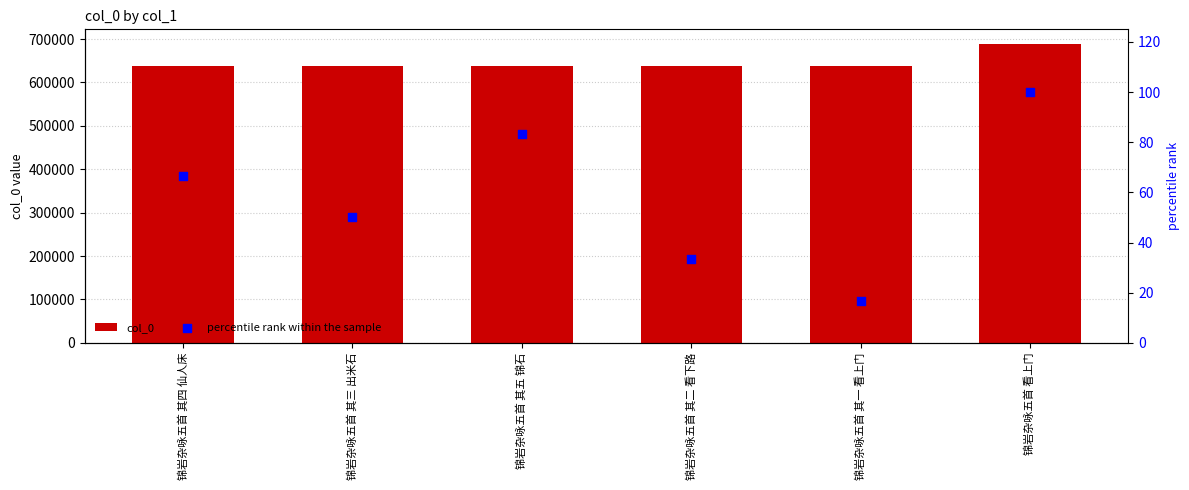

At how many categories does at least one series exceed 2235?

6